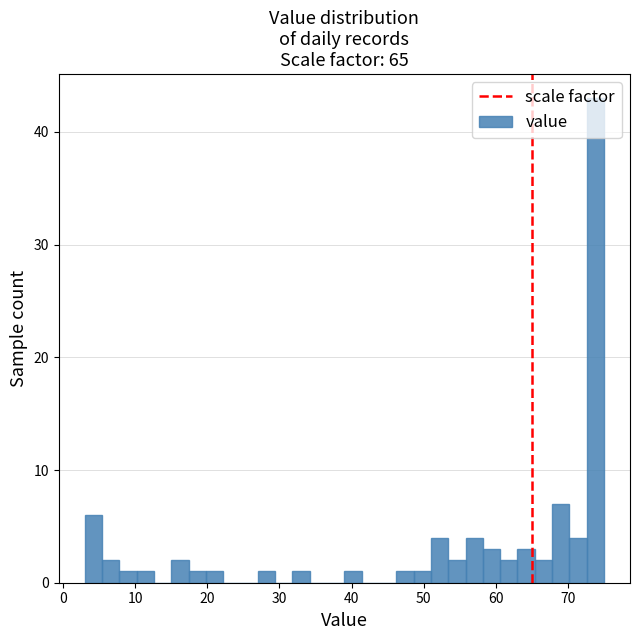

Around what value on the x-axis is the tallest bar? Give the approximate position of its centre, as read against the axis.

74